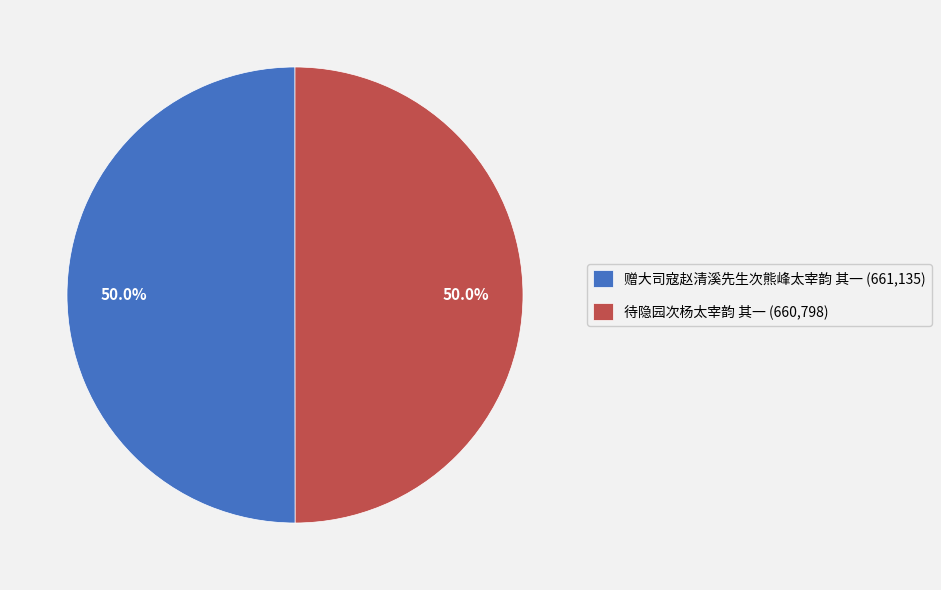

How much of the chart is everything except 待隐园次杨太宰韵 其一?

50.0%